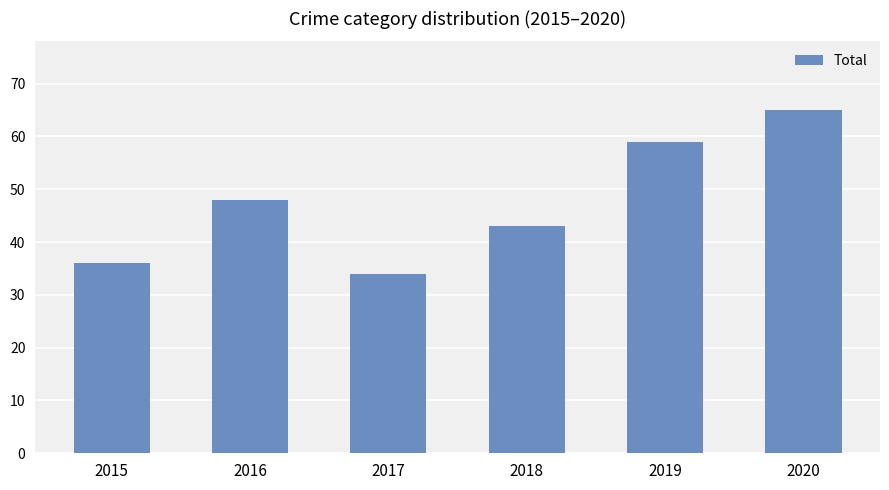

What is the change in value from 2017 to 2018?

+9